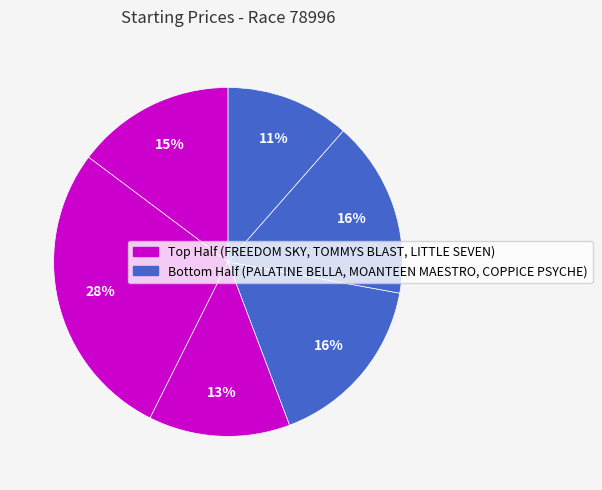

Count the number of slices in the pie.

6